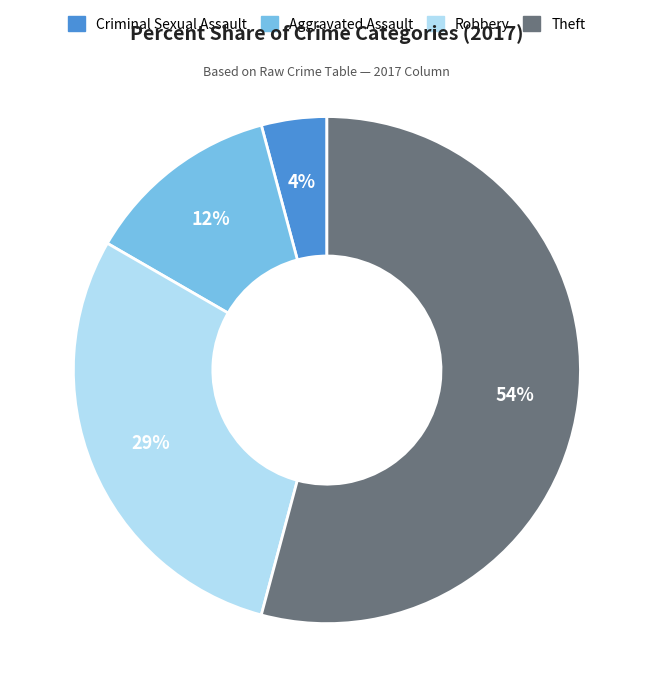

Rank the categories by value from lowest to highest.

Criminal Sexual Assault, Aggravated Assault, Robbery, Theft